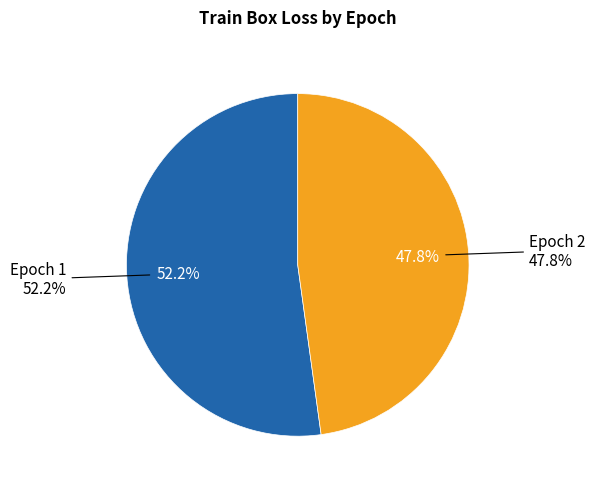

Is there any slice that represents more than half of the pie?

Yes